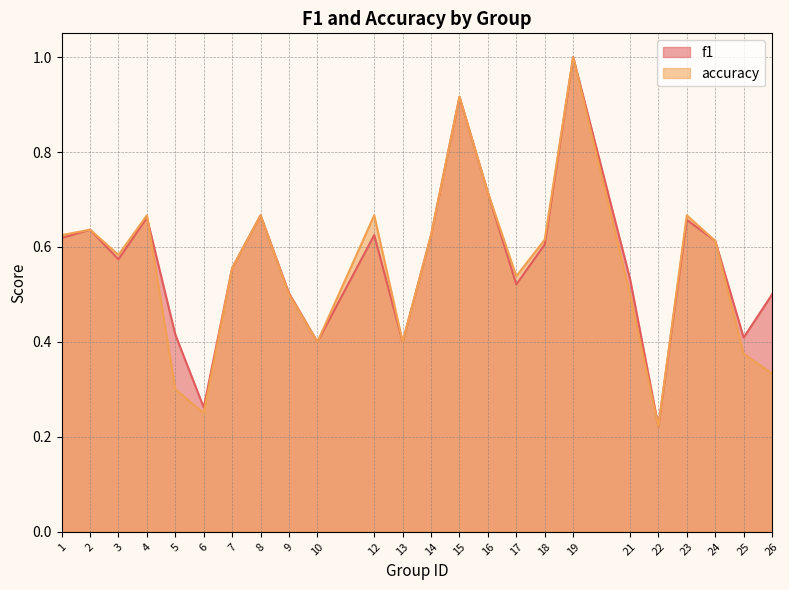

True or false: f1 has more than 0 points higher than both neighbors.

True